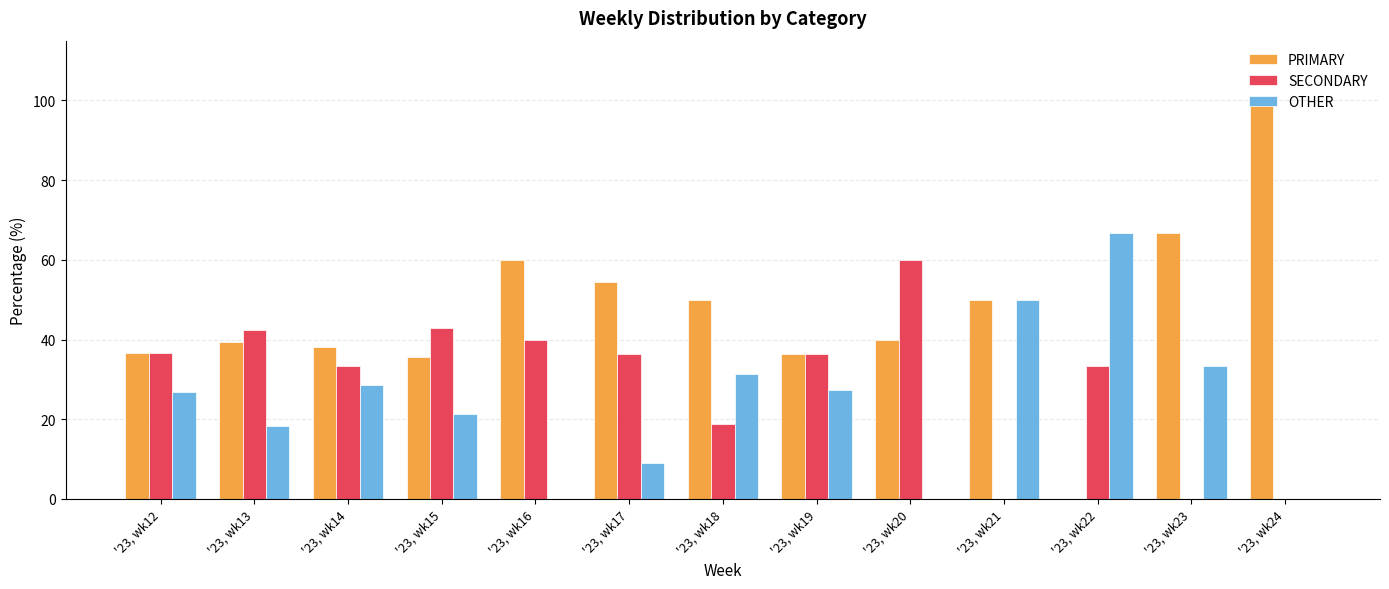

Which category has the highest value in the SECONDARY series?

'23, wk20